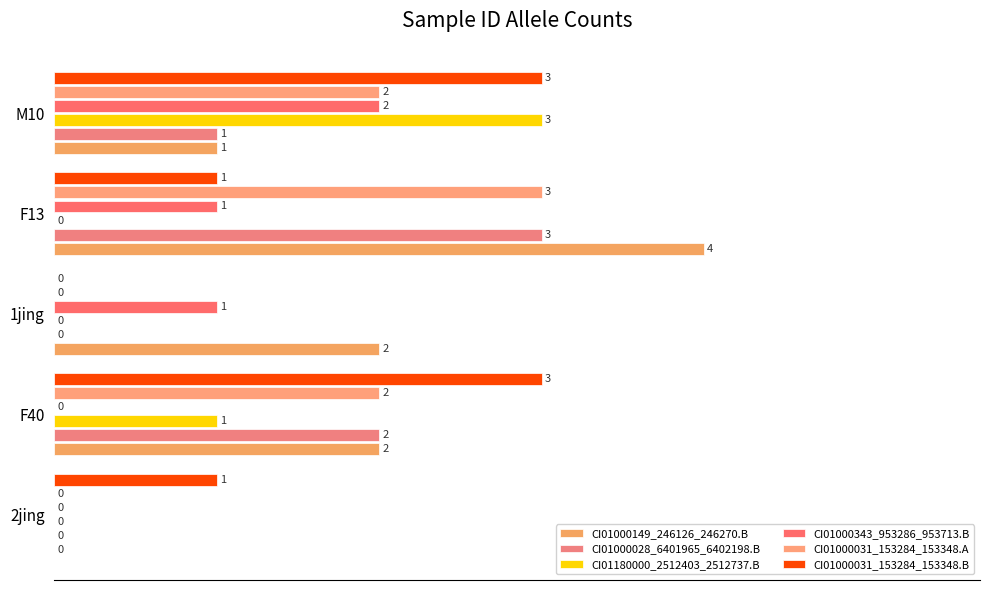

How many CI01000031_153284_153348.B values are between 1 and 3?

4